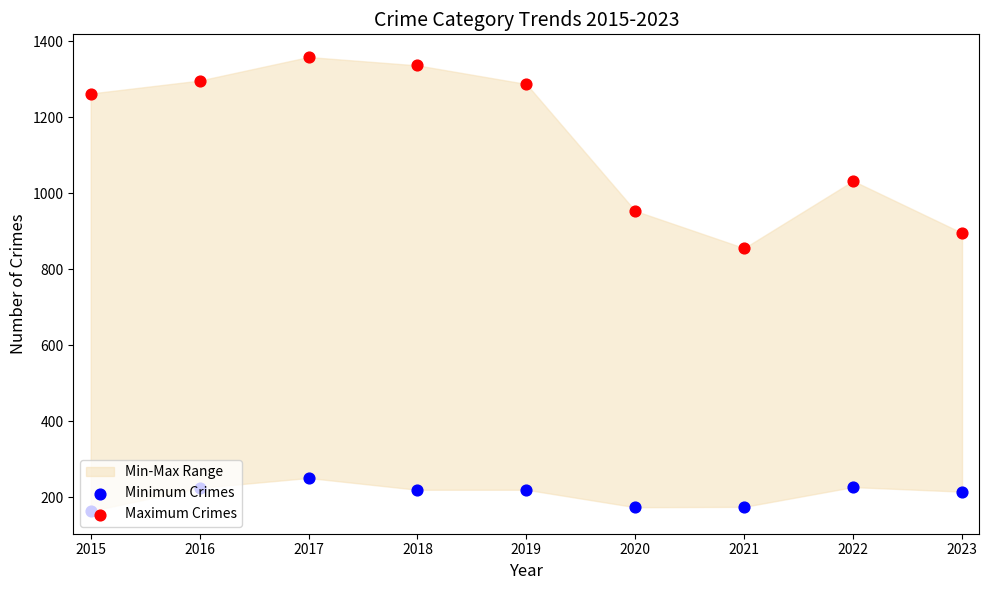

What is the total value across all series at 2016?

1522